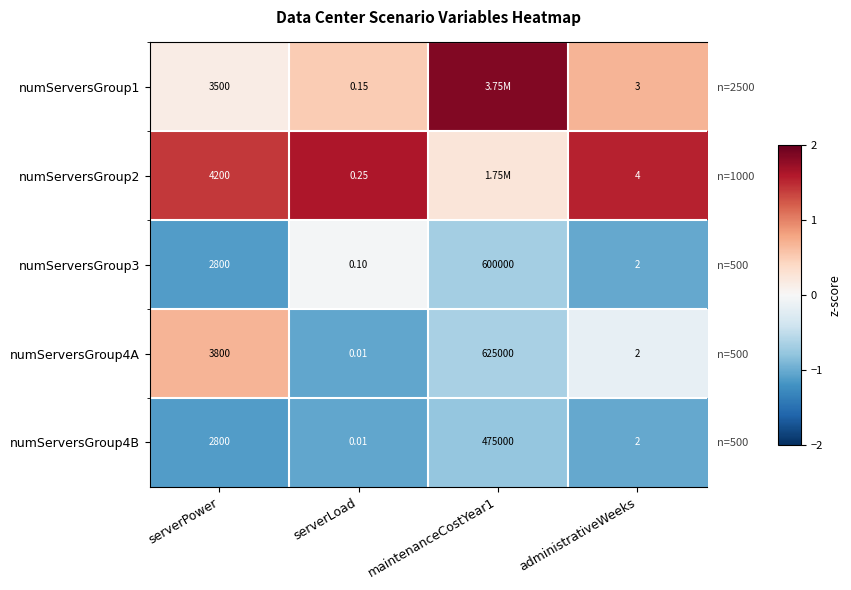

Is it true that numServersGroup4A equals -0.2 at administrativeWeeks?

True